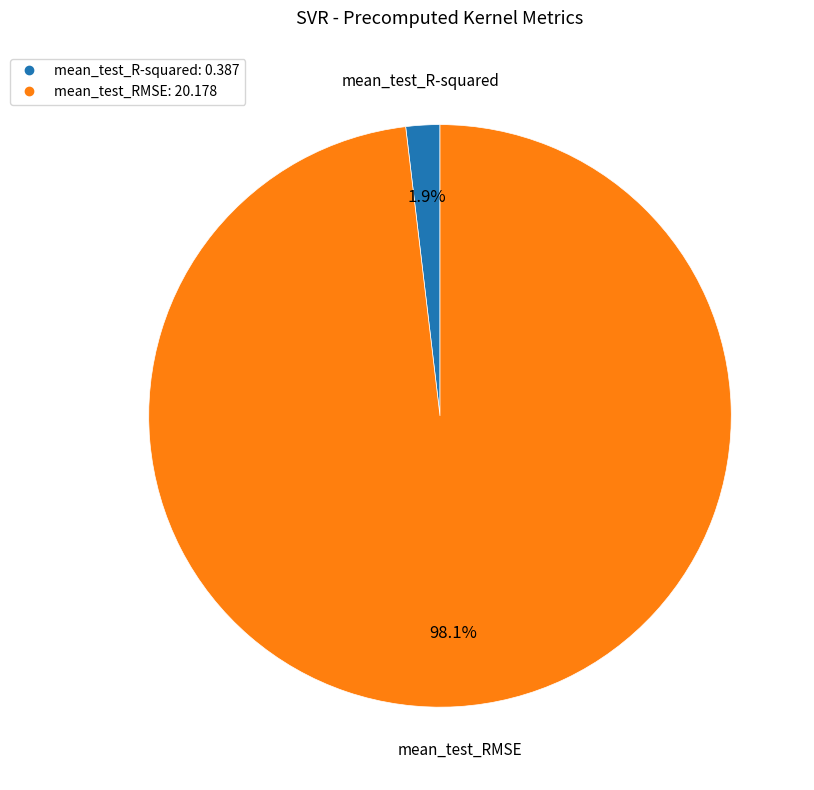

What percentage is the mean_test_RMSE slice, to the nearest percent?

98%